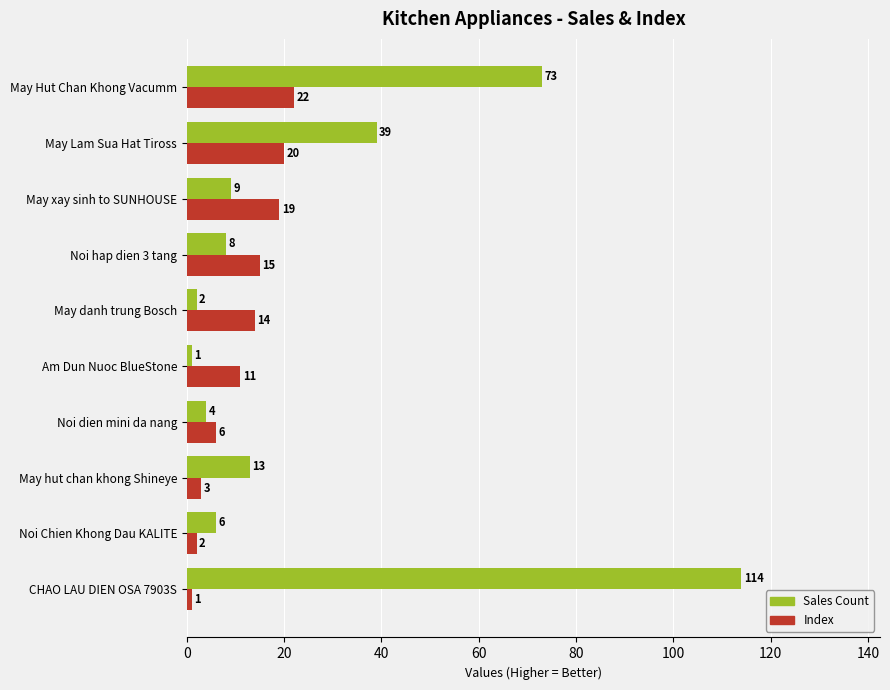

List the labels in order of Index value, largest first.

May Hut Chan Khong Vacumm, May Lam Sua Hat Tiross, May xay sinh to SUNHOUSE, Noi hap dien 3 tang, May danh trung Bosch, Am Dun Nuoc BlueStone, Noi dien mini da nang, May hut chan khong Shineye, Noi Chien Khong Dau KALITE, CHAO LAU DIEN OSA 7903S